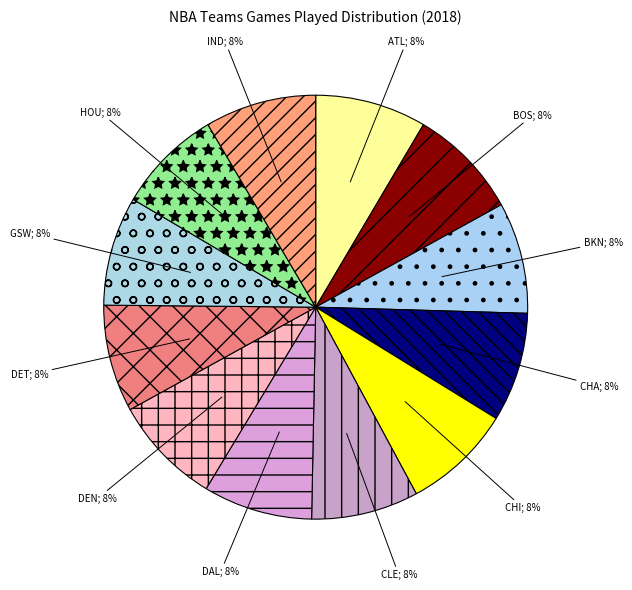

How many segments does this pie chart have?

12